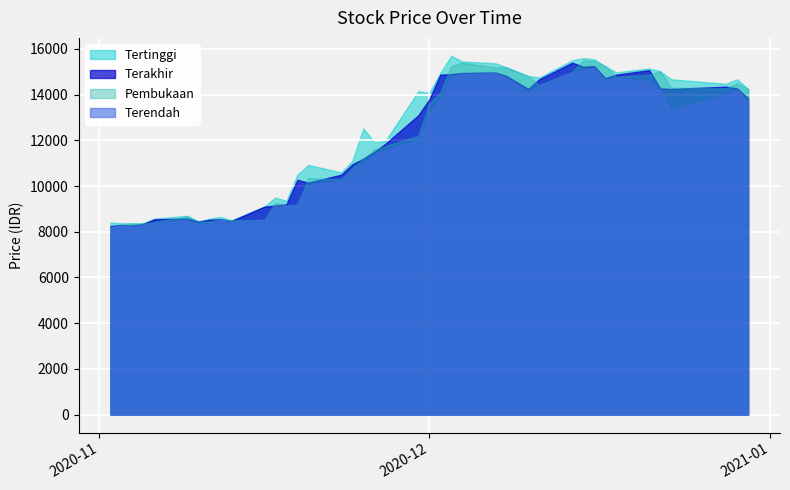

List the labels in order of Tertinggi value, smallest first.

2020-11-03, 2020-11-04, 2020-11-05, 2020-11-02, 2020-11-10, 2020-11-13, 2020-11-06, 2020-11-11, 2020-11-12, 2020-11-09, 2020-11-16, 2020-11-18, 2020-11-17, 2020-11-19, 2020-11-23, 2020-11-20, 2020-11-24, 2020-11-26, 2020-11-27, 2020-11-25, 2020-12-01, 2020-11-30, 2020-12-30, 2020-12-28, 2020-12-23, 2020-12-29, 2020-12-11, 2020-12-10, 2020-12-02, 2020-12-18, 2020-12-22, 2020-12-21, 2020-12-08, 2020-12-17, 2020-12-07, 2020-12-04, 2020-12-14, 2020-12-16, 2020-12-15, 2020-12-03